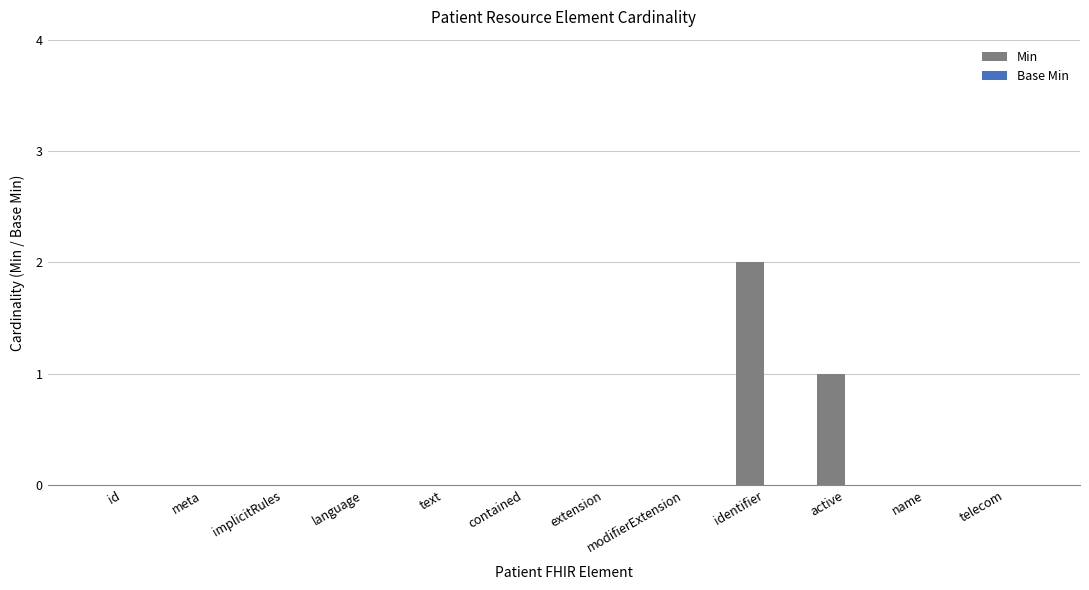

The chart shows a value of 0 at extension. True or false?

True